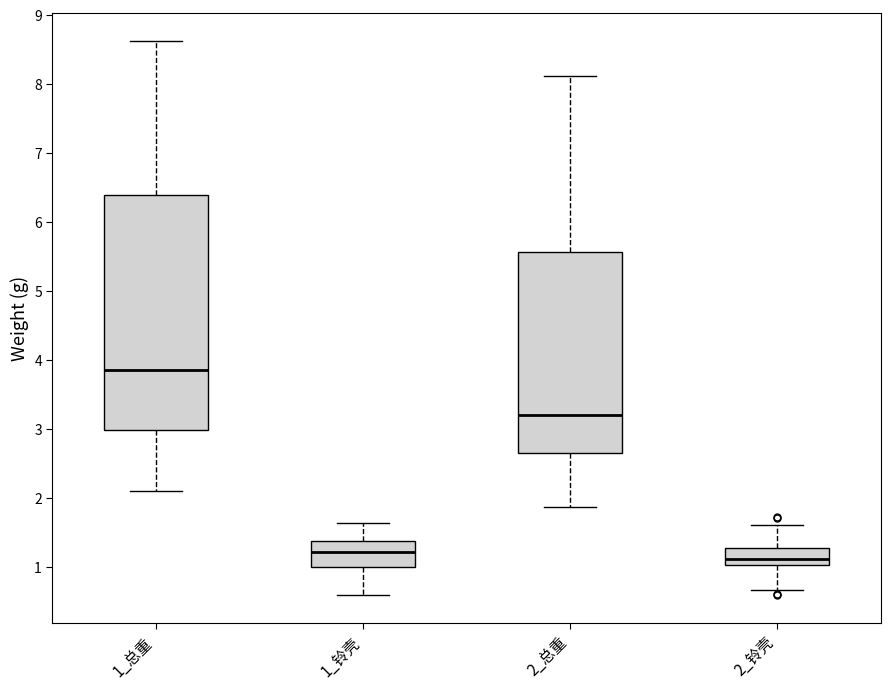

Which box is the tallest, from its lower edge to its upper edge?

1_总重